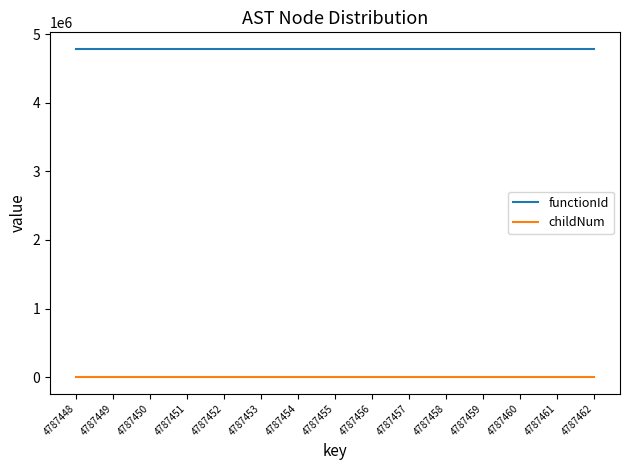

List the series in order of their overall mean, lowest first.

childNum, functionId